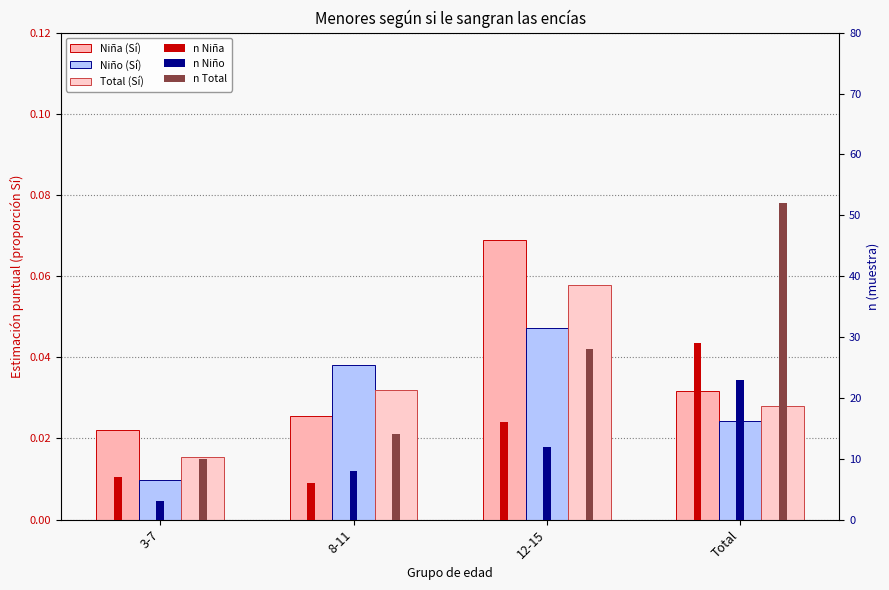

Does the chart contain stacked bars?

No